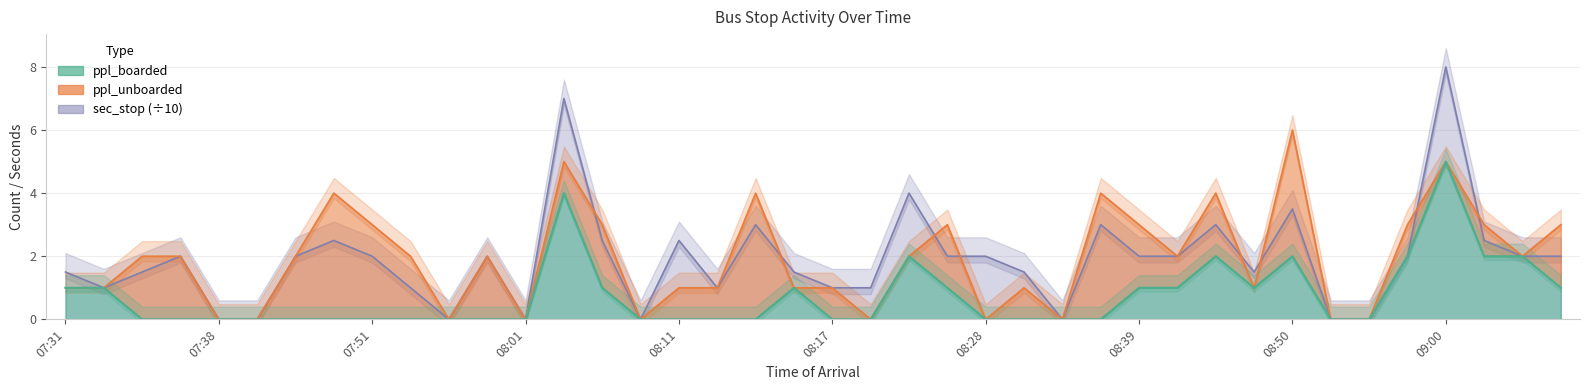

Which series has the largest range (max minus min)?

sec_stop